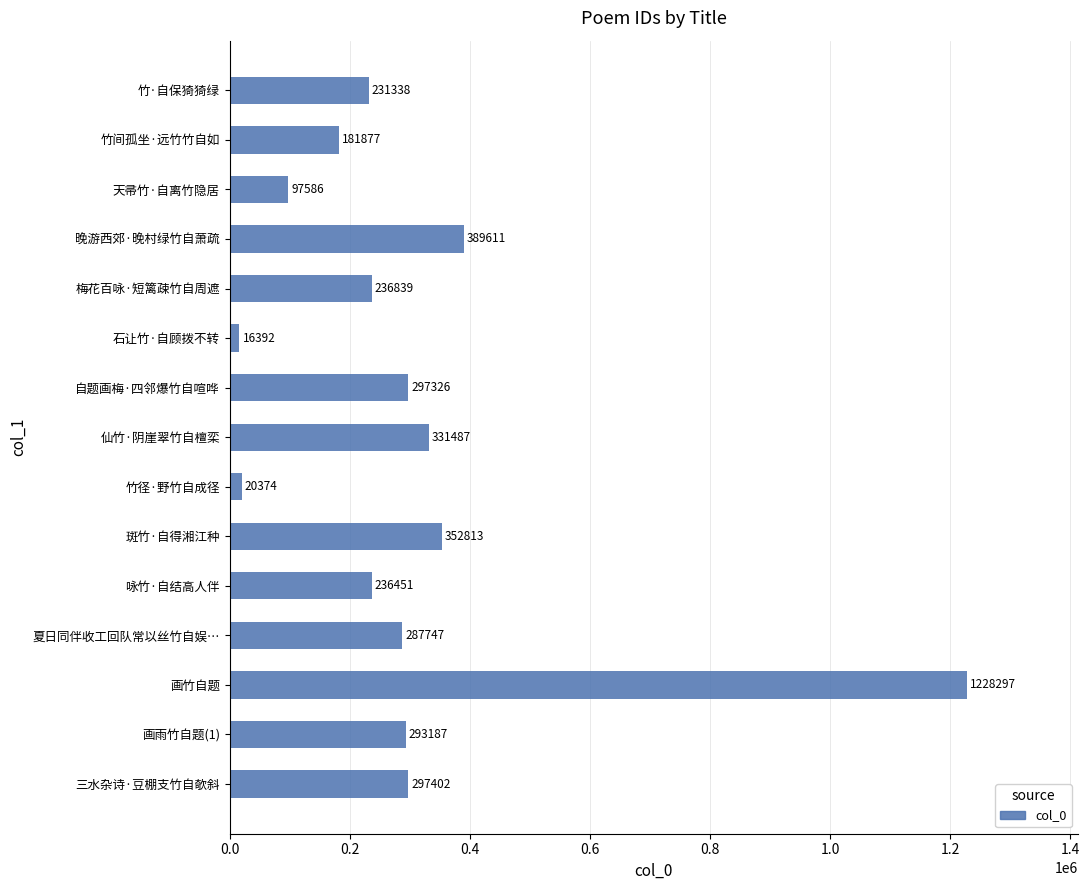

At which category does the chart reach its minimum across all series?

石让竹·自顾拨不转